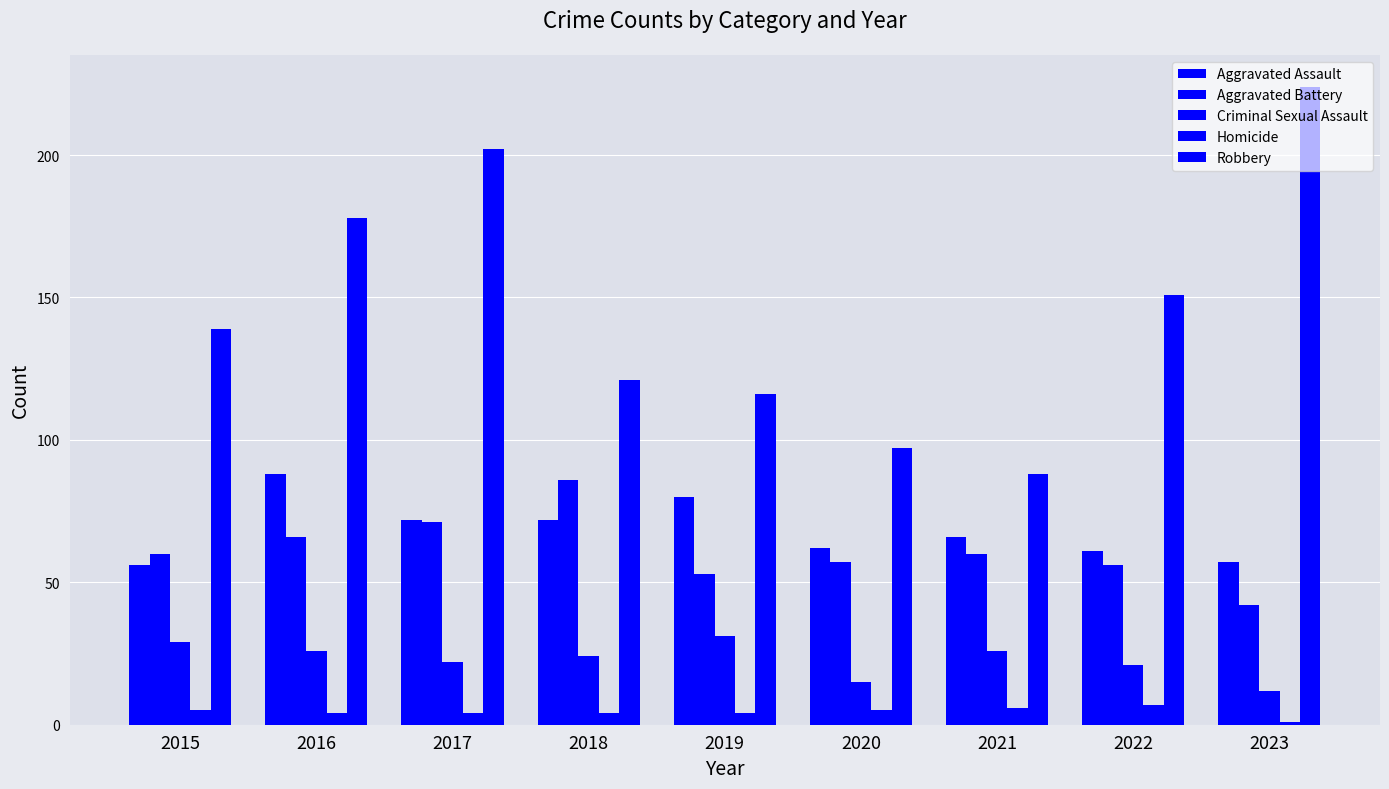

At which category is the sum across all series the highest?

2017